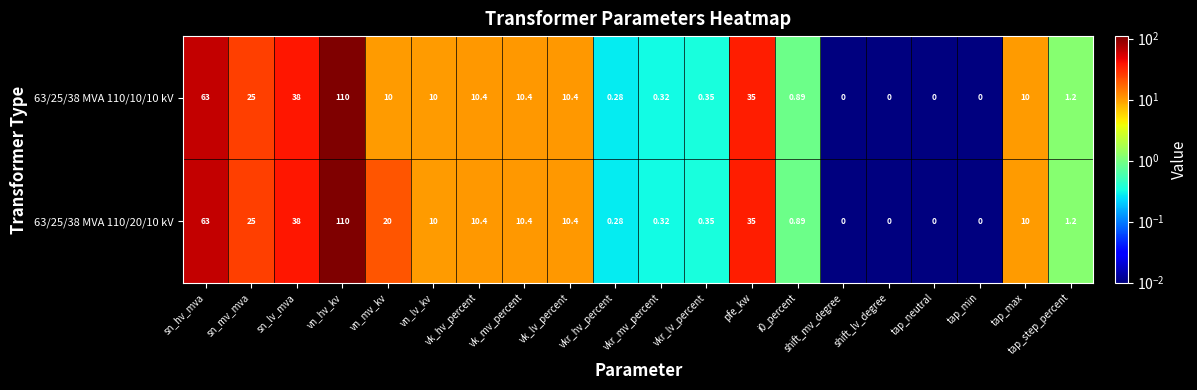

At how many categories does at least one series exceed 21?

5